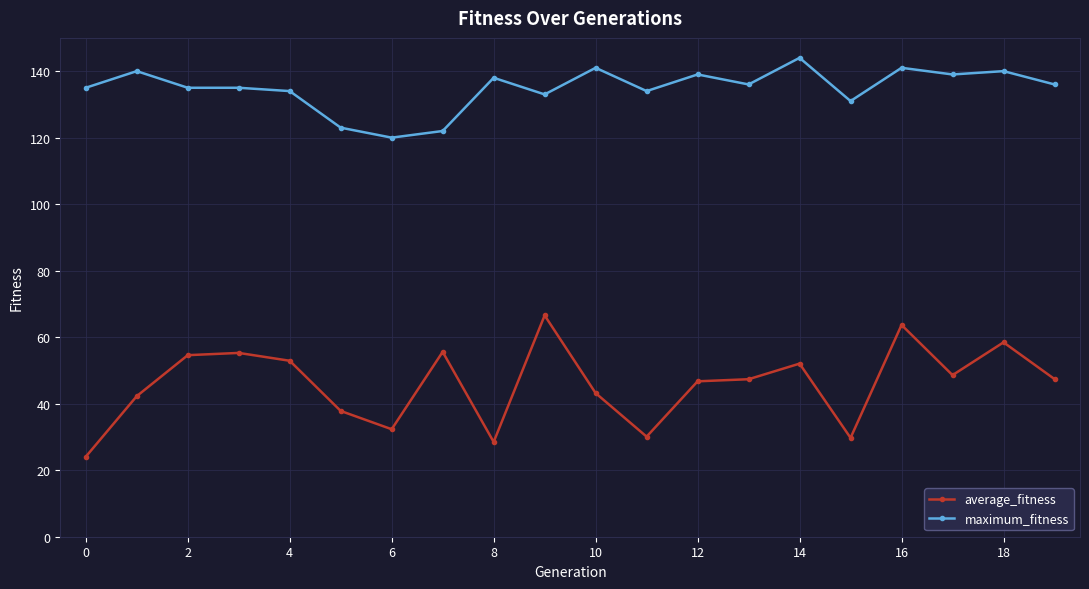

True or false: average_fitness has more than 0 points higher than both neighbors.

True